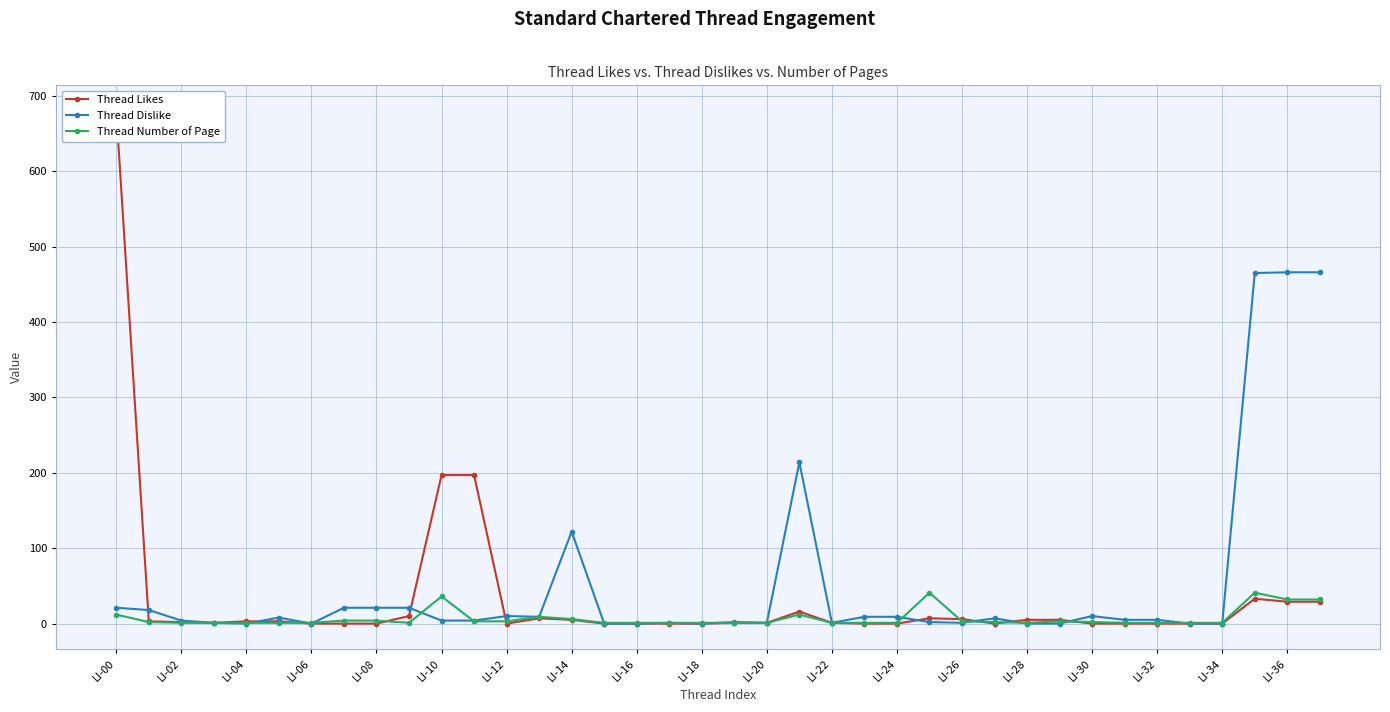

True or false: Thread Likes has more than 2 points higher than both neighbors.

True